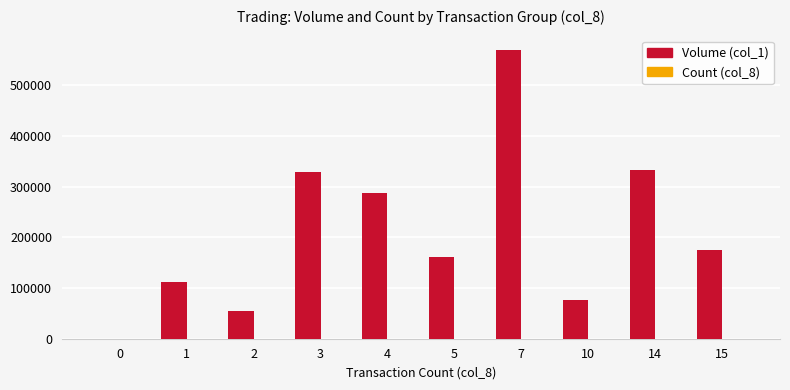

How many groups of bars are there?

10